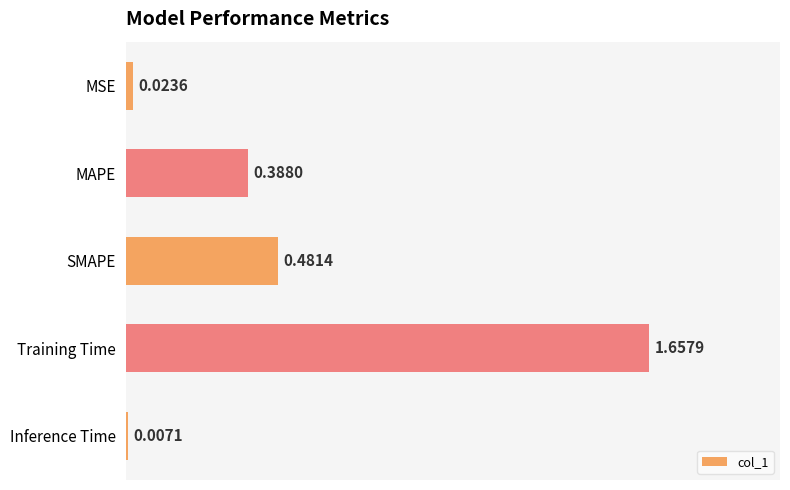

What is the difference between the values at Training Time and MAPE?

1.3